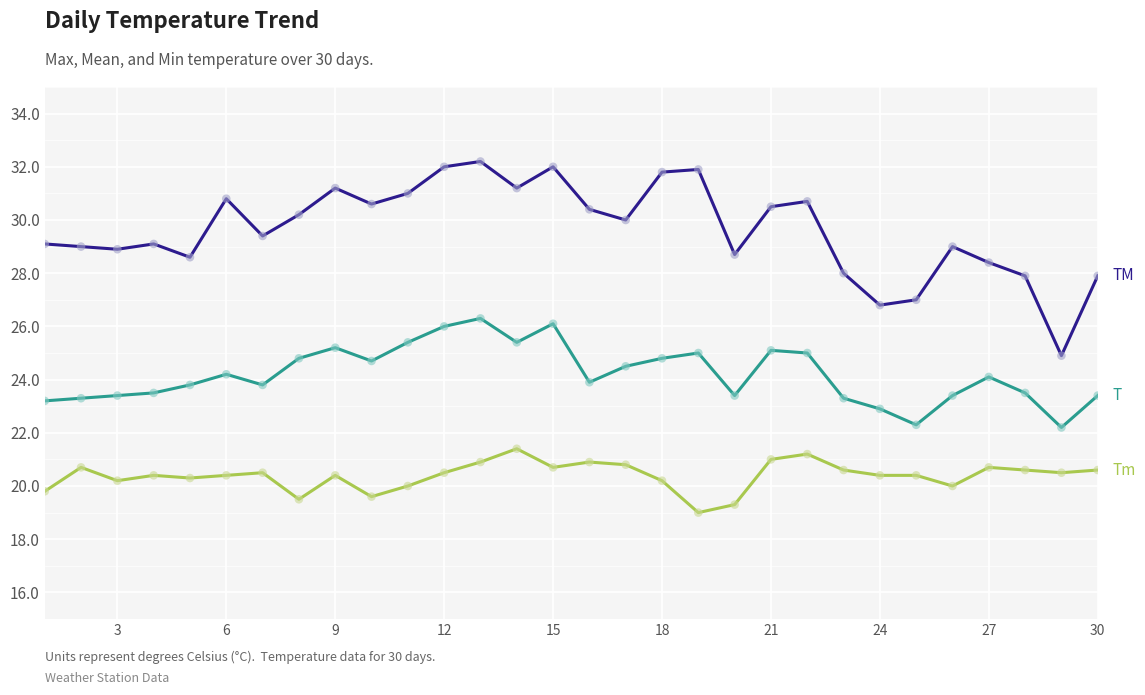

What is the maximum value shown in the chart?

32.2